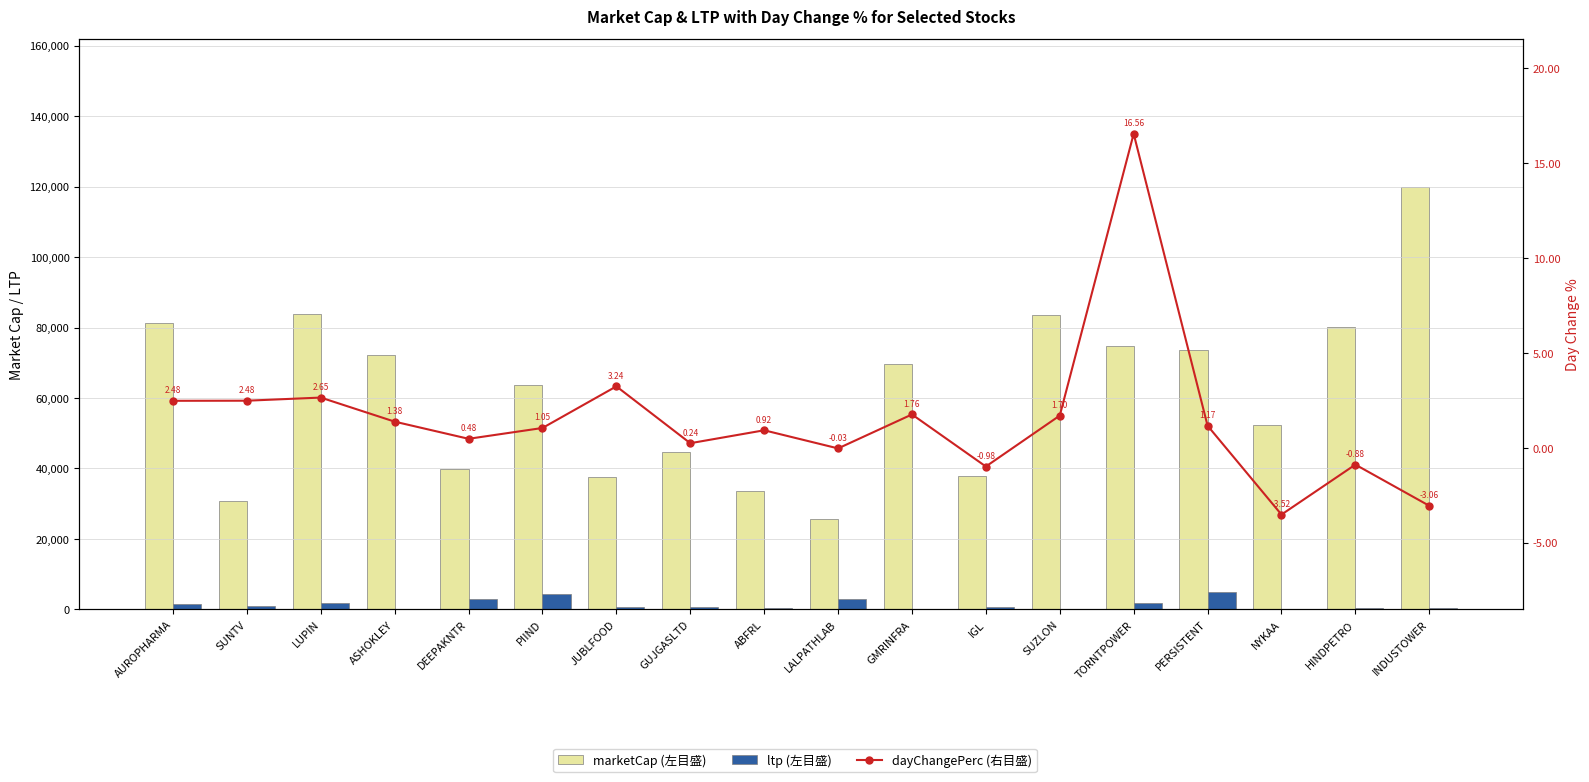

Rank the categories by dayChangePerc (右目盛) value from lowest to highest.

NYKAA, INDUSTOWER, IGL, HINDPETRO, LALPATHLAB, GUJGASLTD, DEEPAKNTR, ABFRL, PIIND, PERSISTENT, ASHOKLEY, SUZLON, GMRINFRA, AUROPHARMA, SUNTV, LUPIN, JUBLFOOD, TORNTPOWER